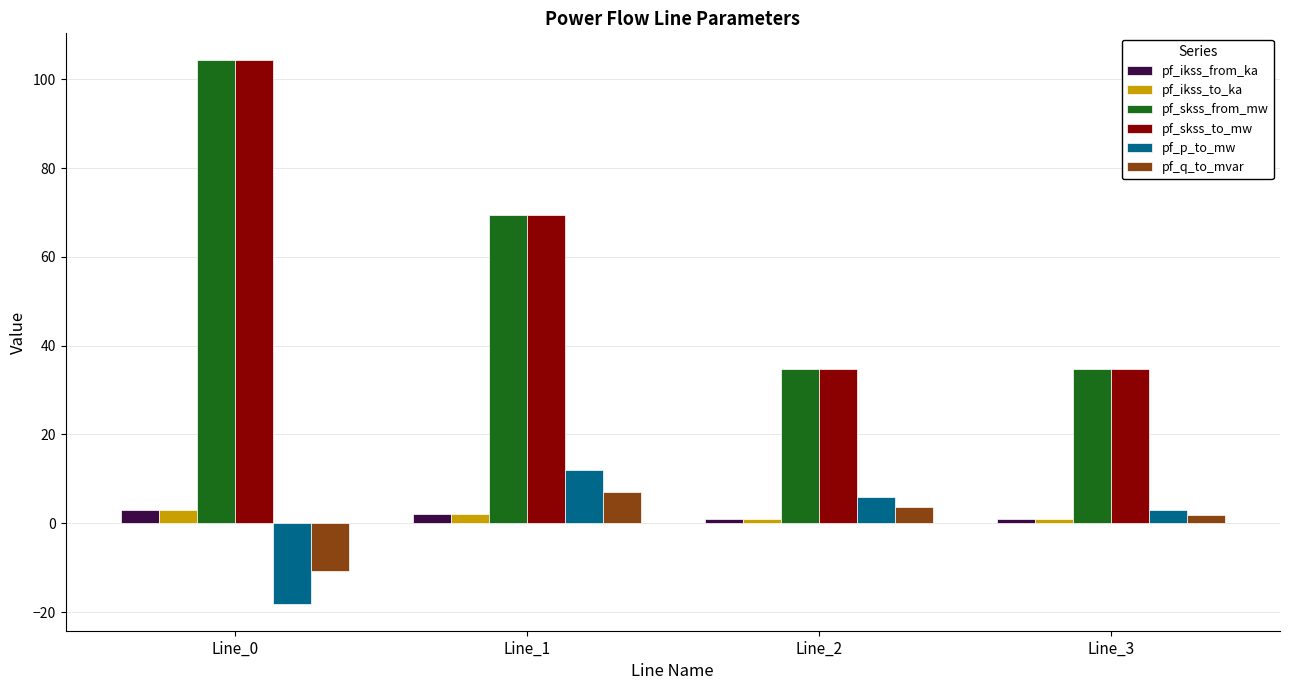

Is it true that pf_q_to_mvar equals -15.6 at Line_0?

False